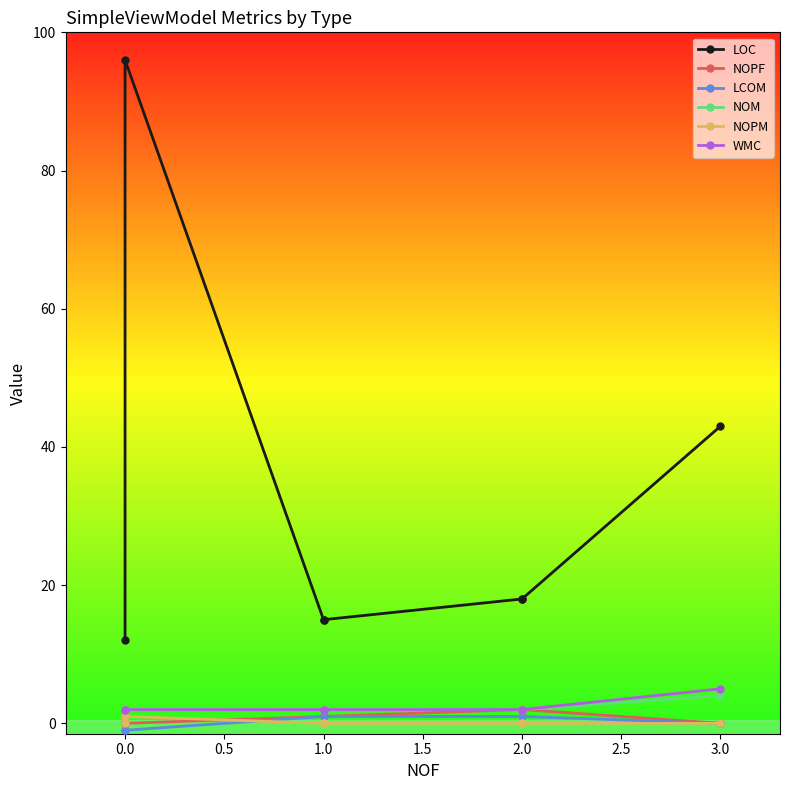

What is the spread (max minus min) of values at 2.0?

18